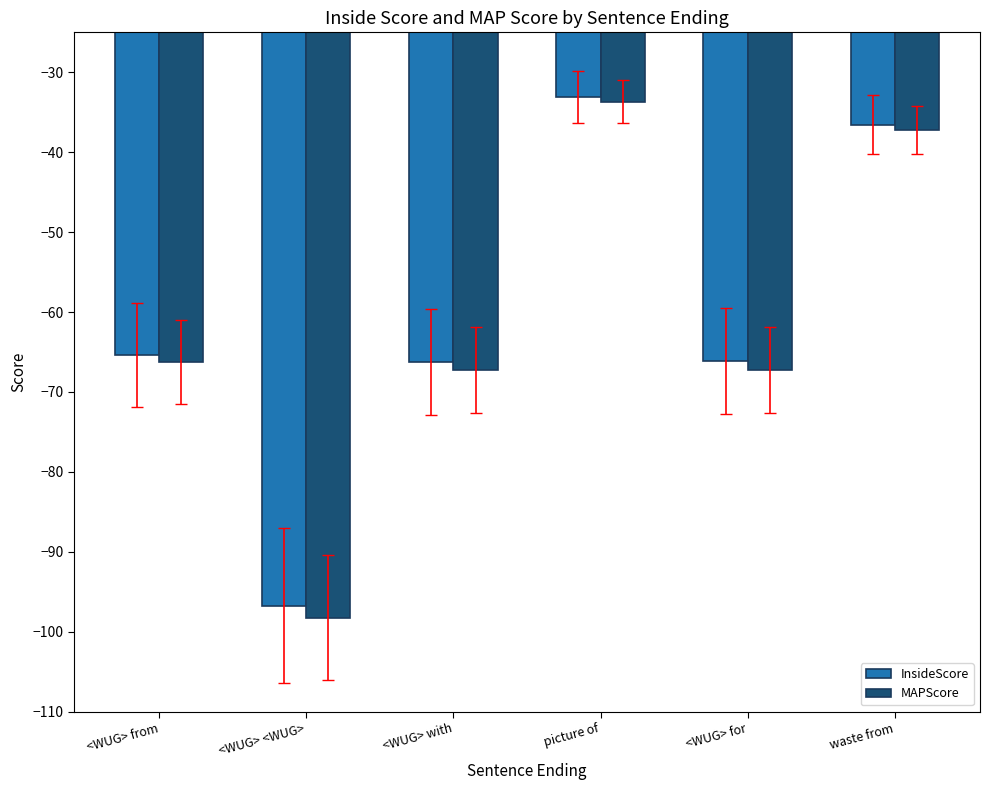

At which label is InsideScore closest to -64?

<WUG> from